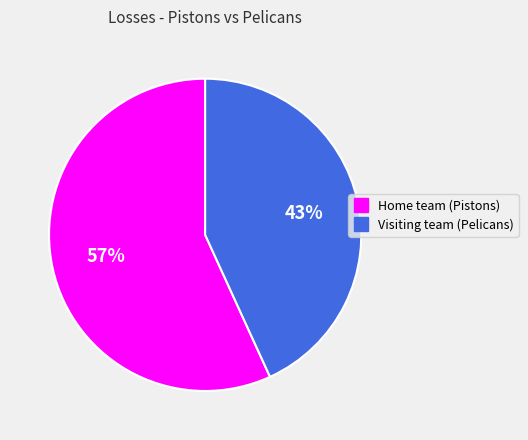

Combined, do Home team (Pistons) and Visiting team (Pelicans) account for over 50%?

Yes